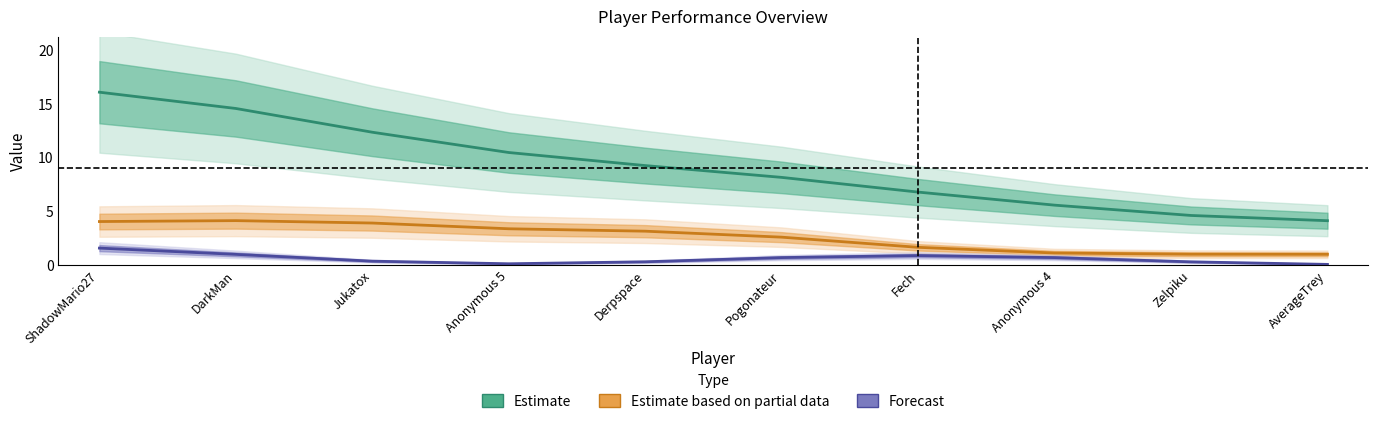

What is the total value across all series at ShadowMario27?

21.7